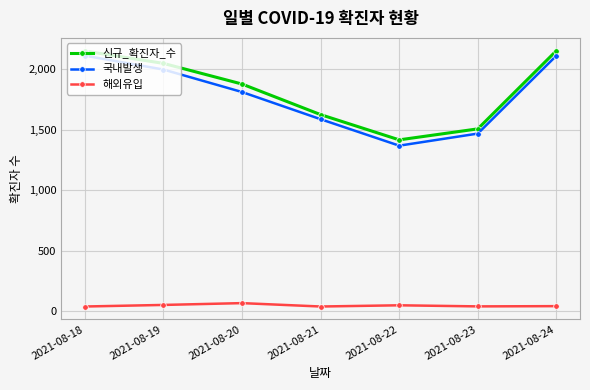

Is the value of 해외유입 at 2021-08-24 greater than the value of 신규_확진자_수 at 2021-08-18?

No